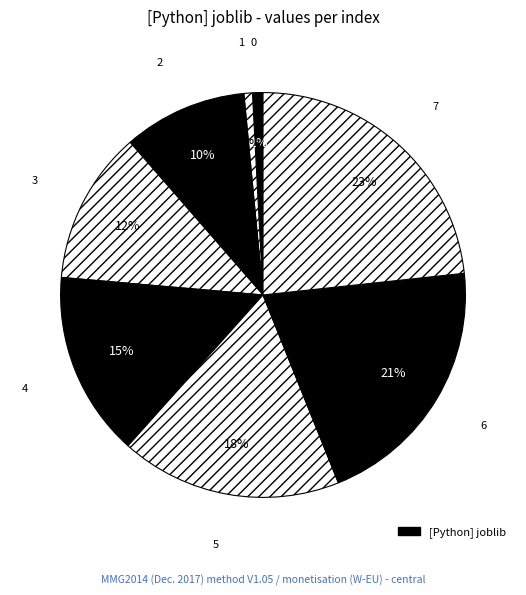

How many segments does this pie chart have?

8